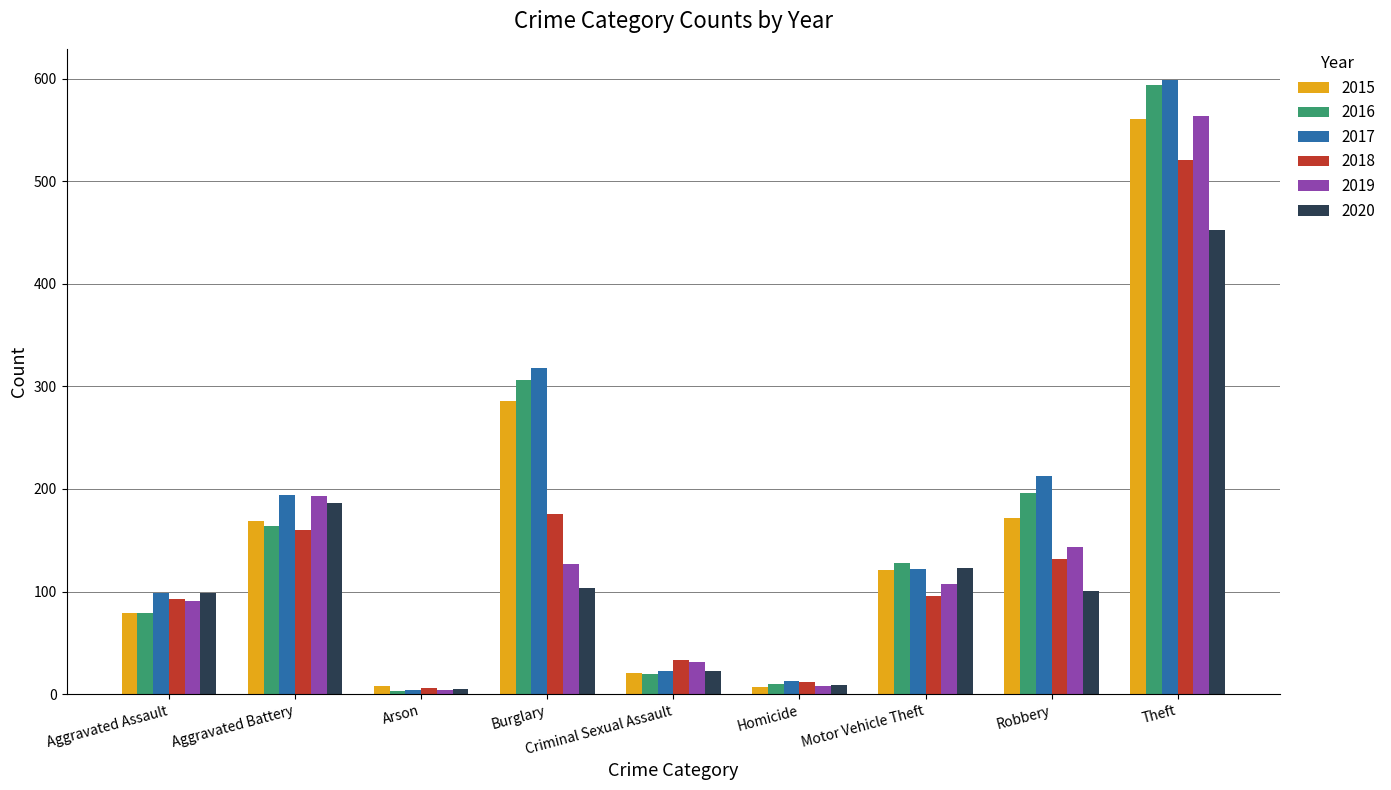

How many groups of bars are there?

9